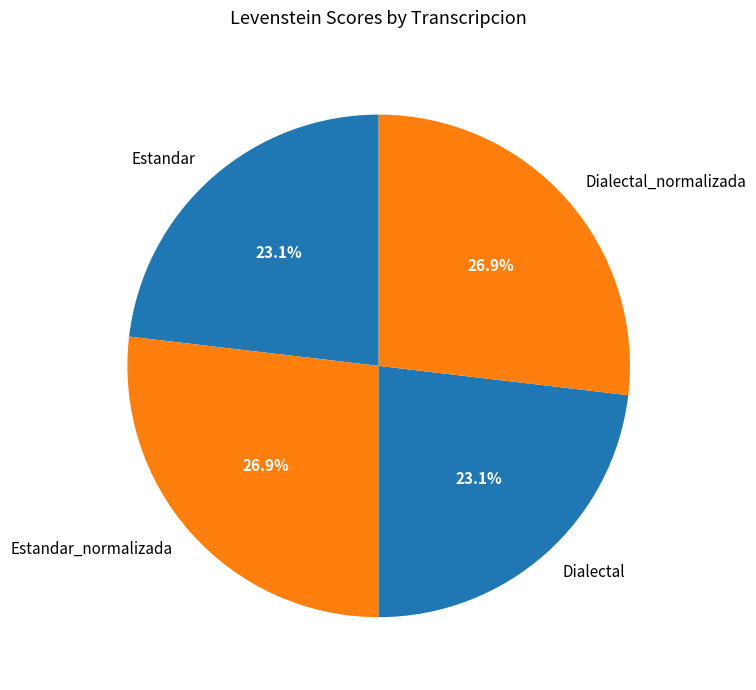

What is the ratio of the value at Estandar_normalizada to the value at Estandar?

1.2